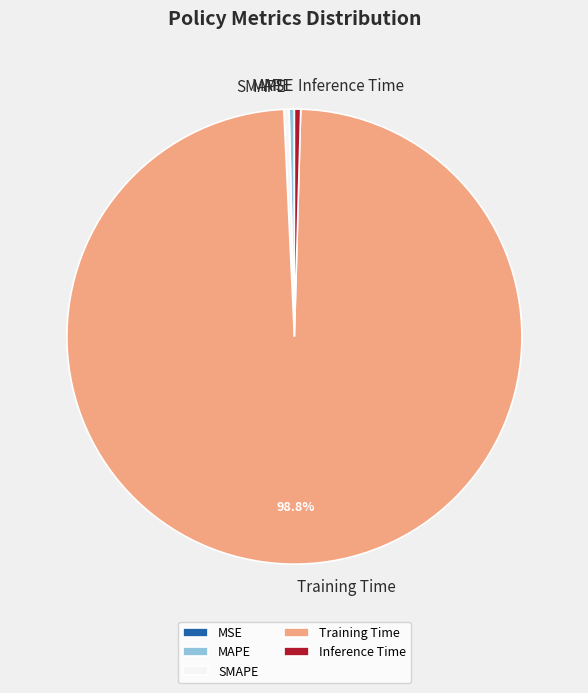

What percentage is NOT represented by Training Time?

1.2%